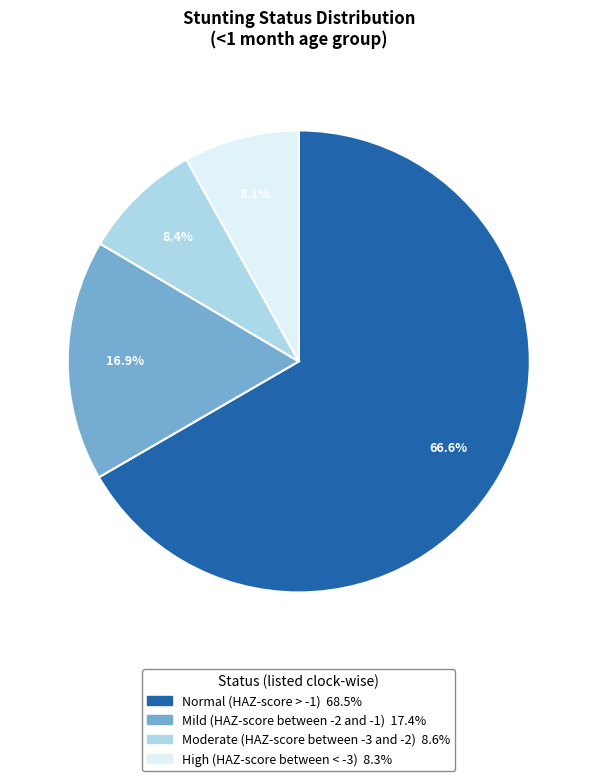

Combined, do Normal (HAZ-score > -1) and Moderate (HAZ-score between -3 and -2) account for over 50%?

Yes